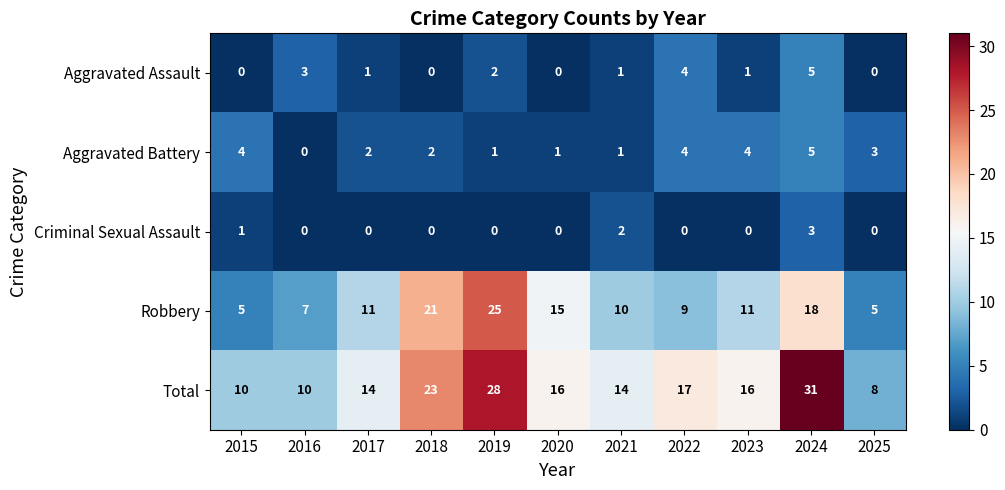

What is the highest value of the Criminal Sexual Assault series?

3